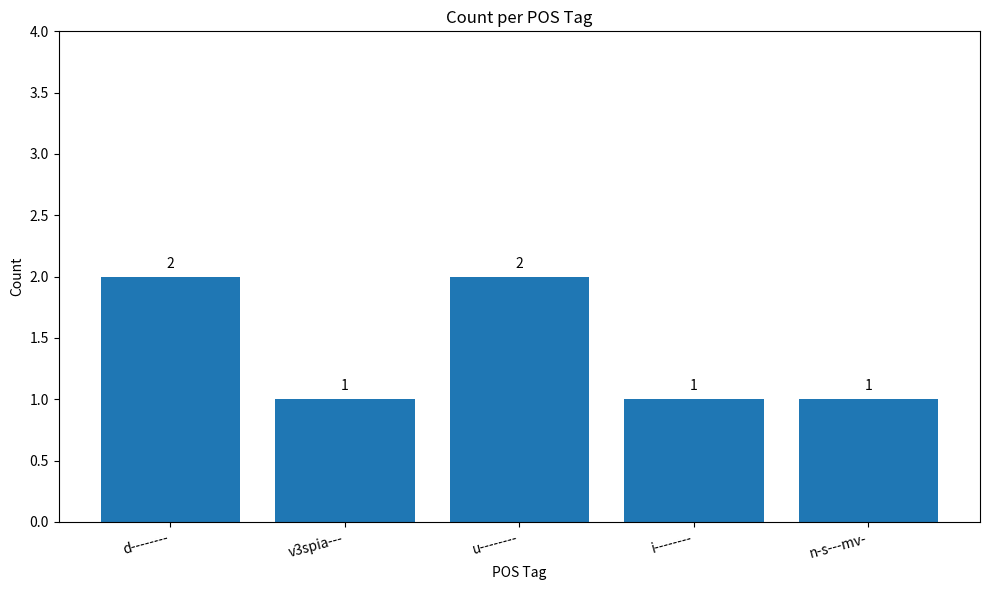

Reading left to right, extract all data points from this chart.

2	1	2	1	1